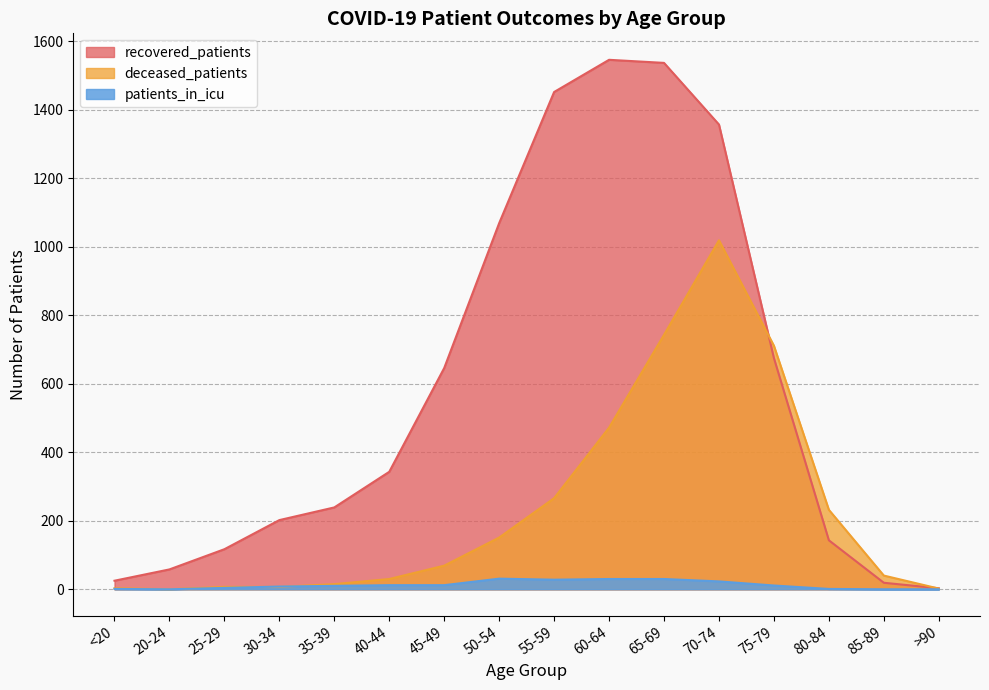

What is the approximate value of patients_in_icu at 75-79, to the nearest 10?

10